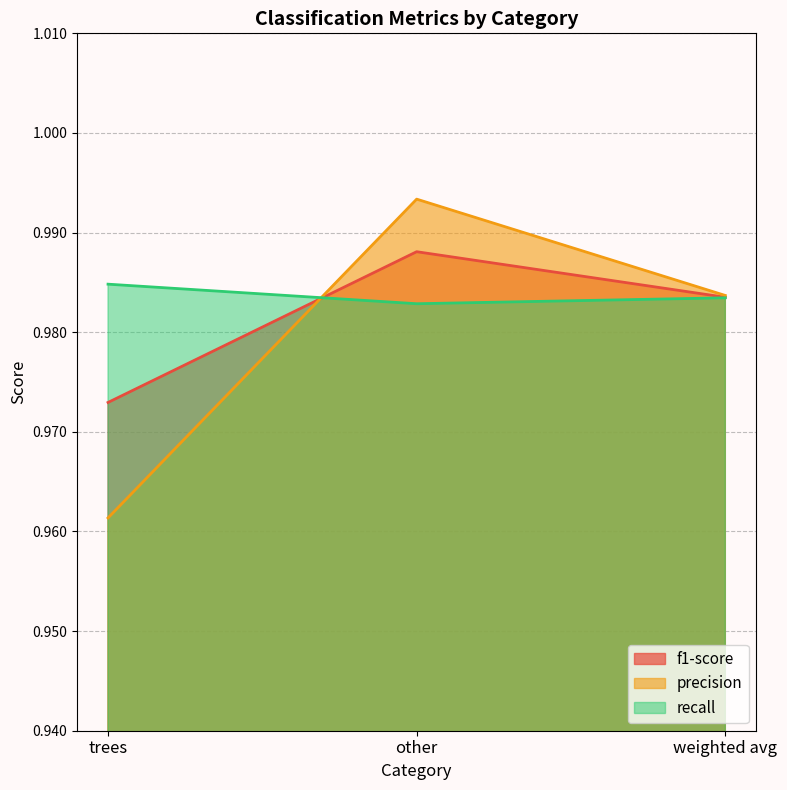

Rank the series at other from highest to lowest value.

precision, f1-score, recall